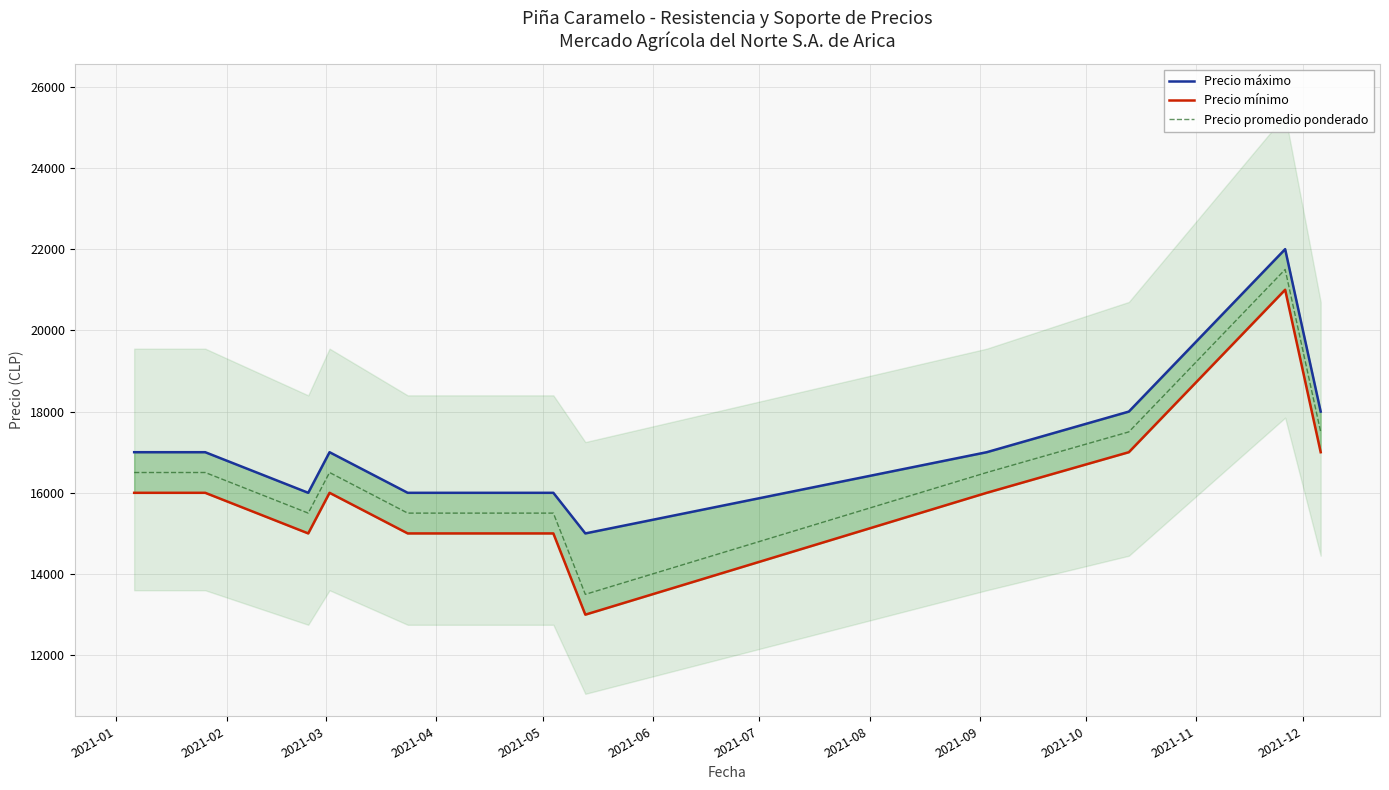

How many values in the Precio mínimo series exceed 16000?

3